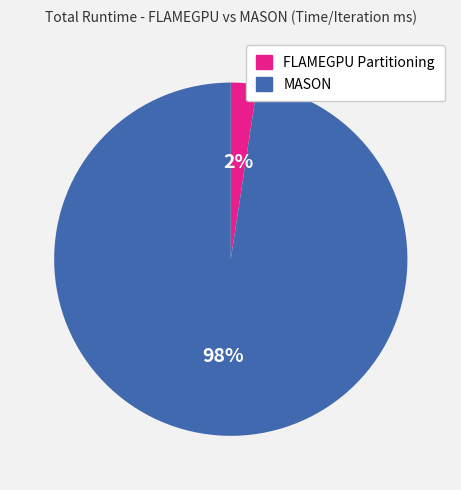

To the nearest percent, what is the average slice percentage?

50%